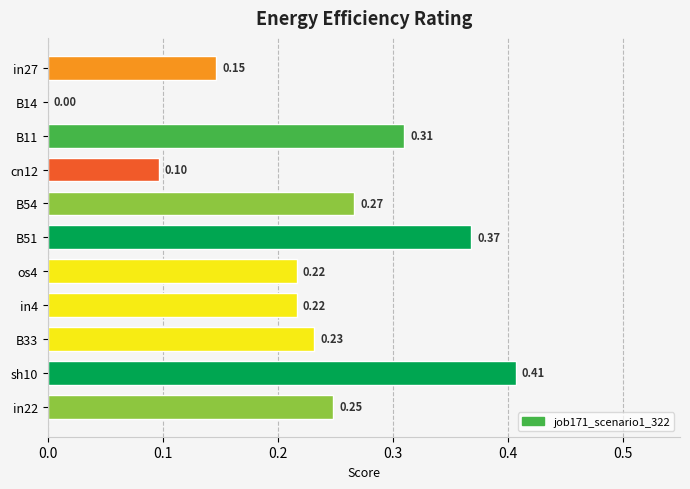

What is the sum of all values?

2.5